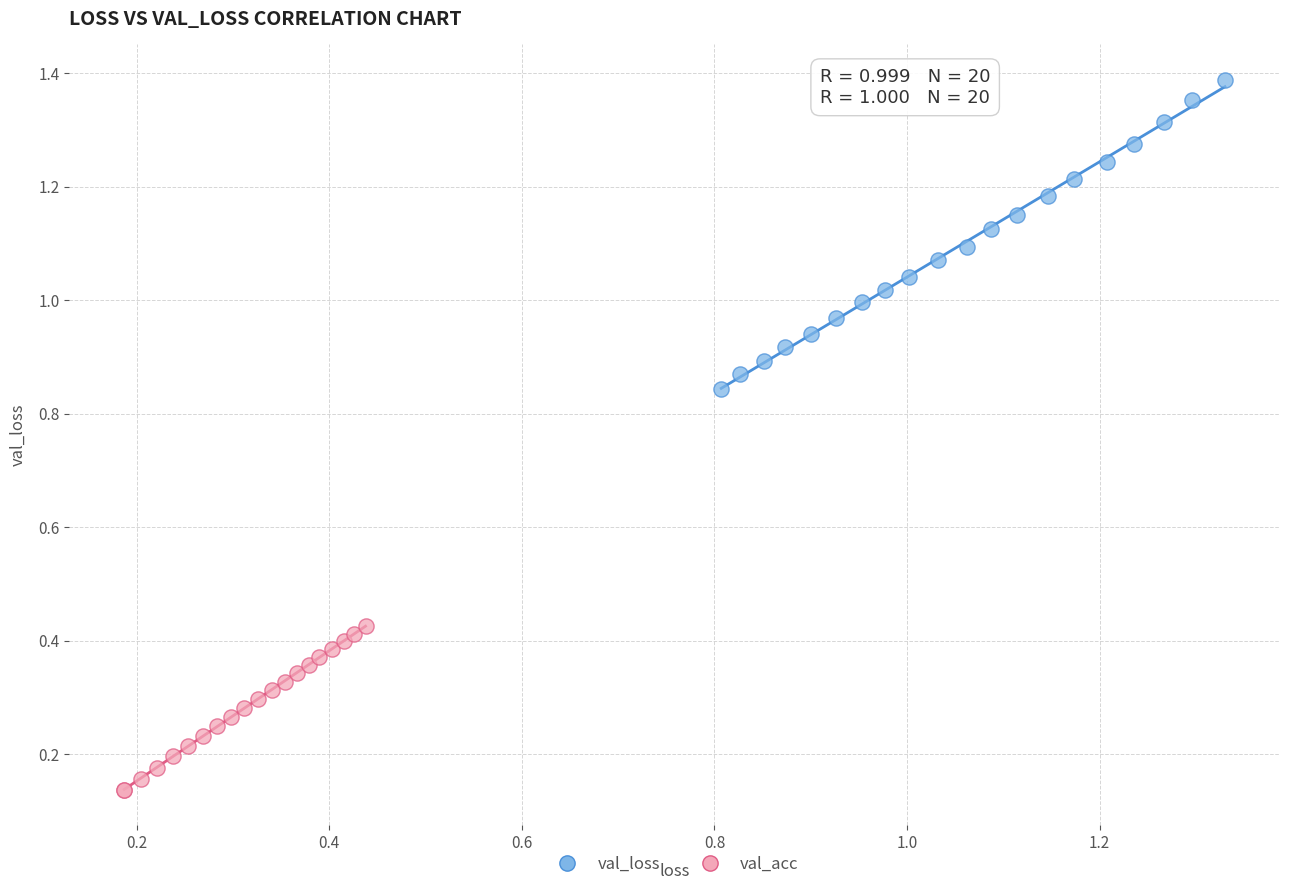

Which series contains the lowest Y value?

val_acc